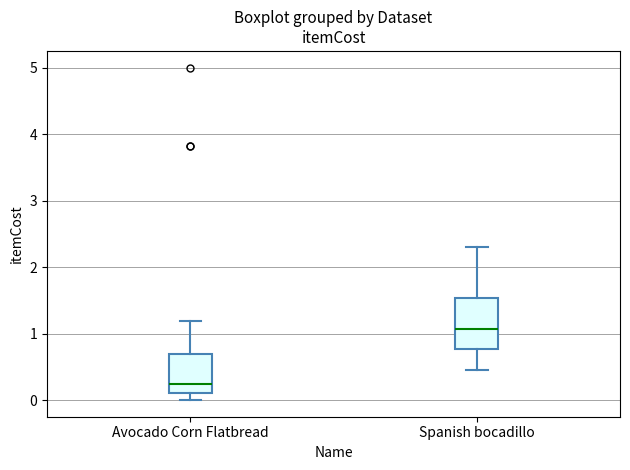

Reading left to right, transcribe this box plot: for each box, give where its median line is, the range the box spans, and where its two whiskers end, as read against the y-axis. The values are not printed on the chart, so give them approximately, as read against the axis.

Avocado Corn Flatbread: median 0.2, box 0.1 to 0.7, whiskers 0.0 to 1.2
Spanish bocadillo: median 1.1, box 0.8 to 1.5, whiskers 0.5 to 2.3